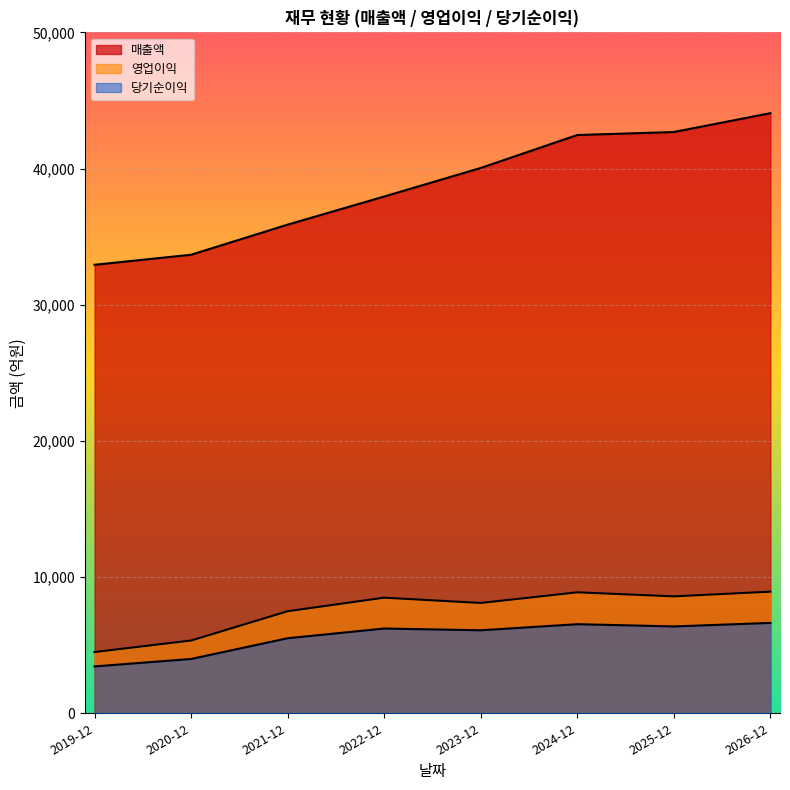

What is the sum of all 영업이익 values?

60319